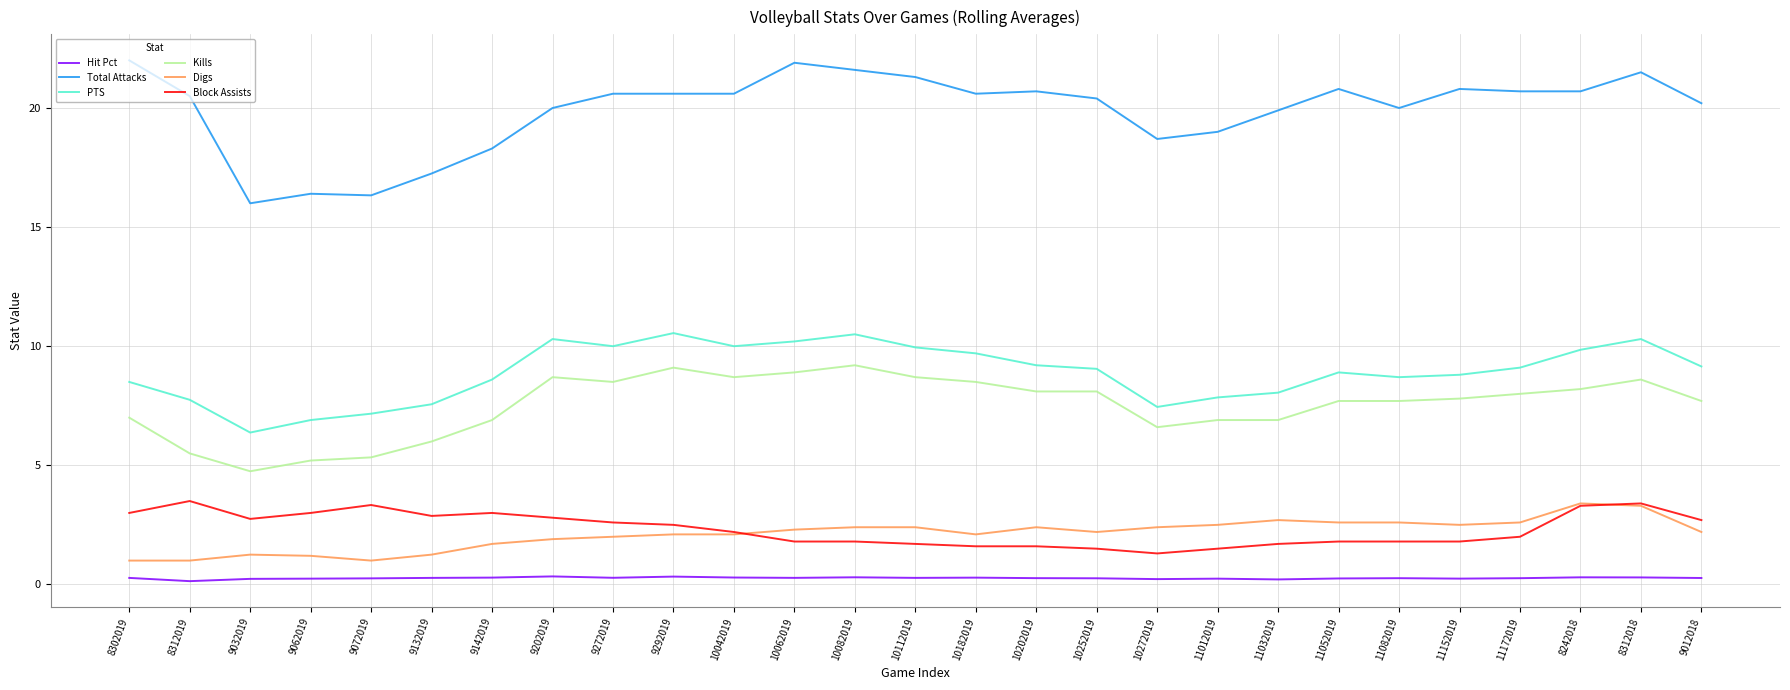

Read the PTS value at 8312018.

10.3